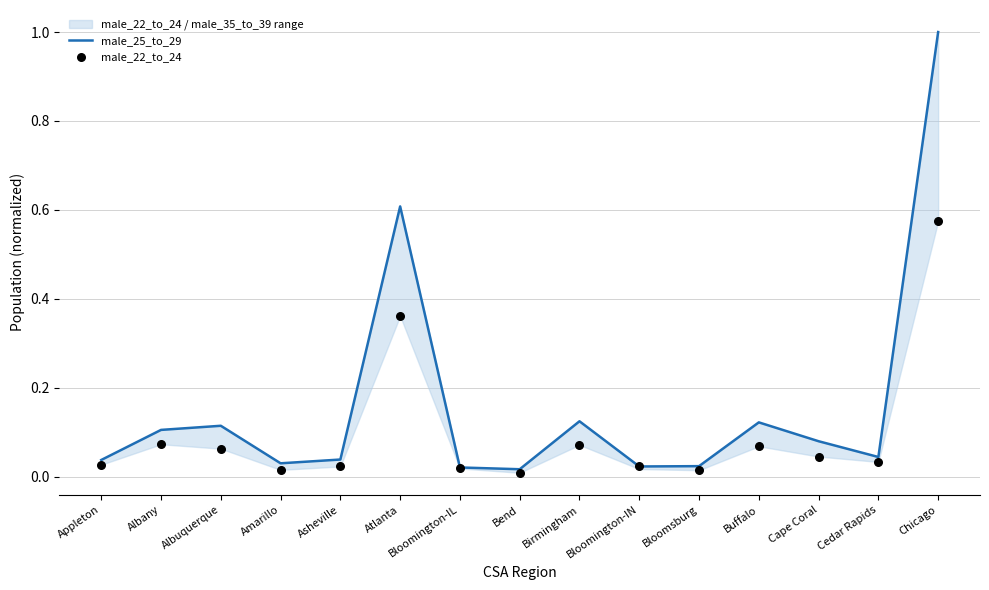

Is the value of male_22_to_24 at Bloomsburg greater than the value of male_25_to_29 at Atlanta?

No